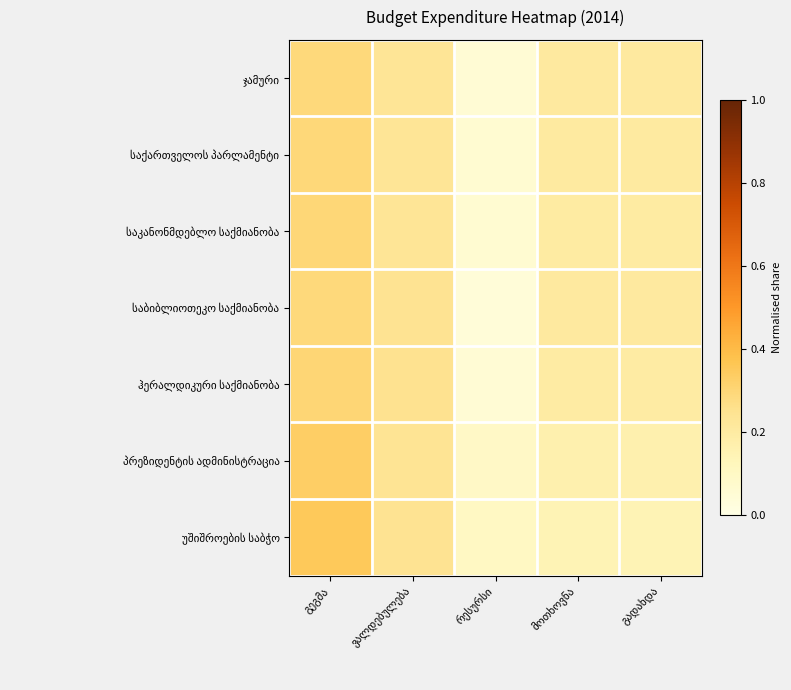

What is the total value across all series at ვალდებულება?

1.7